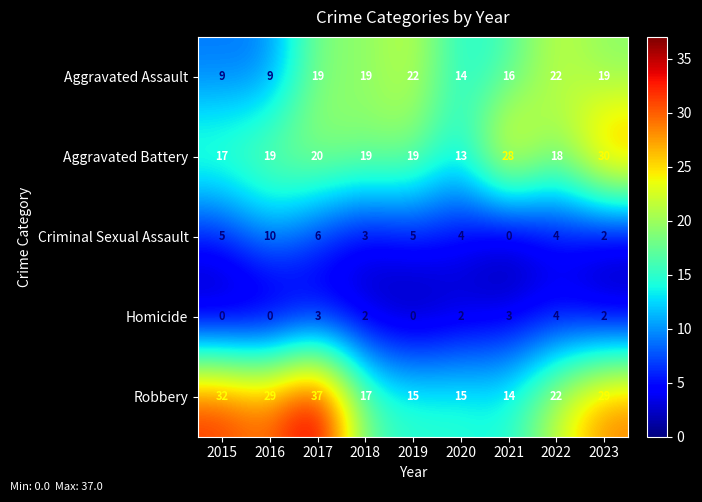

The Robbery series shows 29 at 2023. True or false?

True